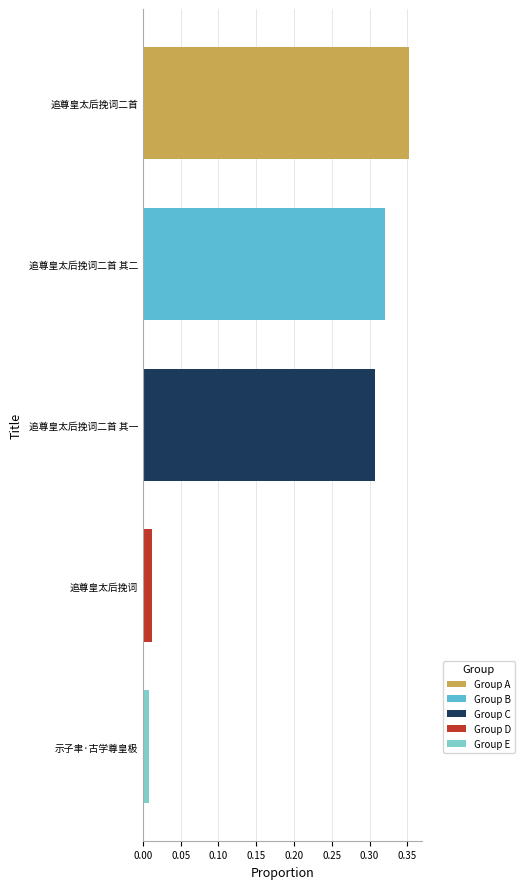

Are the bars grouped side by side (vs. stacked)?

No